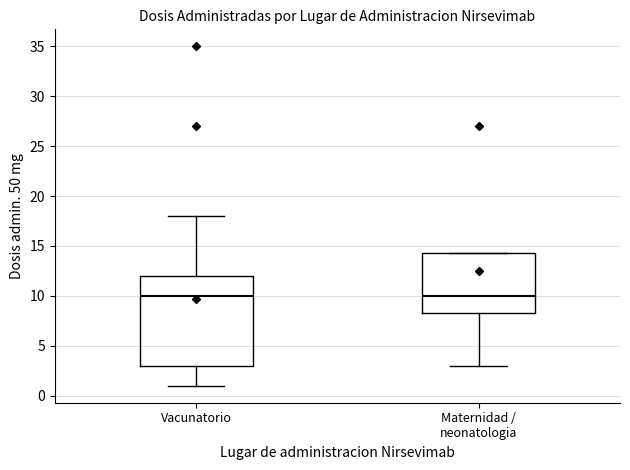

Reading left to right, read every box against the y-axis: the position of its median line, the range the box covers, and the ends of its whiskers. The values are not printed on the chart, so give them approximately, as read against the axis.

Vacunatorio: median 10.0, box 3.0 to 12.0, whiskers 1.0 to 18.0
Maternidad / neonatologia: median 10.0, box 8.5 to 14.5, whiskers 3.0 to 14.5